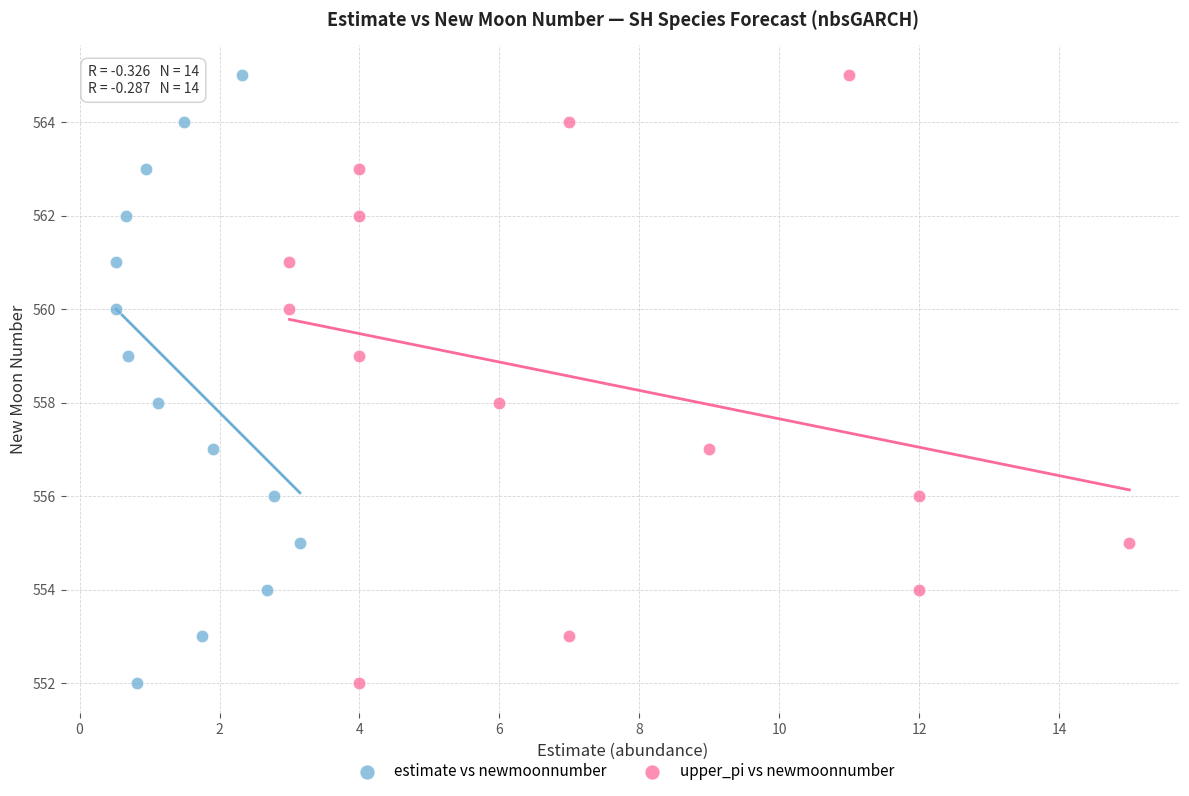

What are all the series names shown in the legend?

estimate vs newmoonnumber, upper_pi vs newmoonnumber